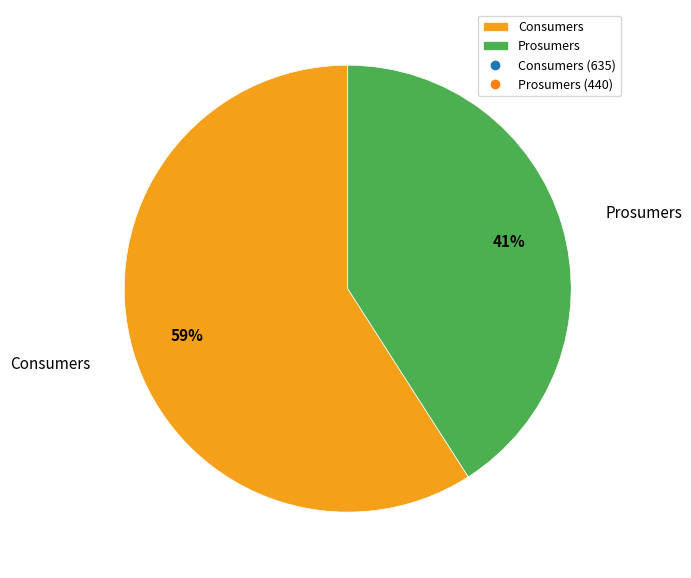

Rank the categories by value from lowest to highest.

Prosumers, Consumers